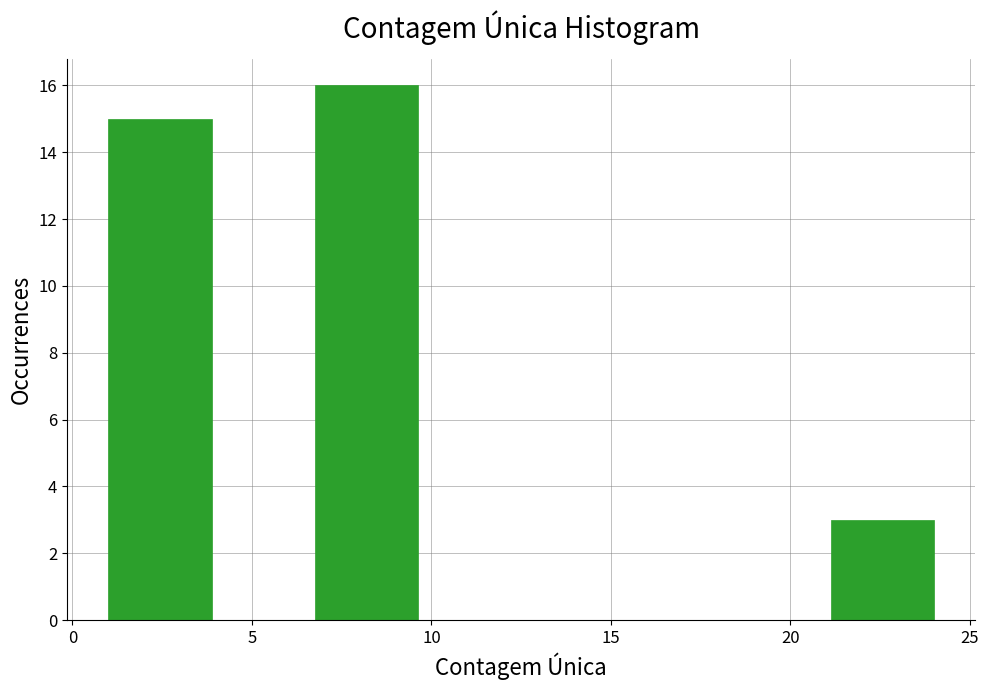

Over which range of the x-axis is the bar tallest?

7.0 to 9.5